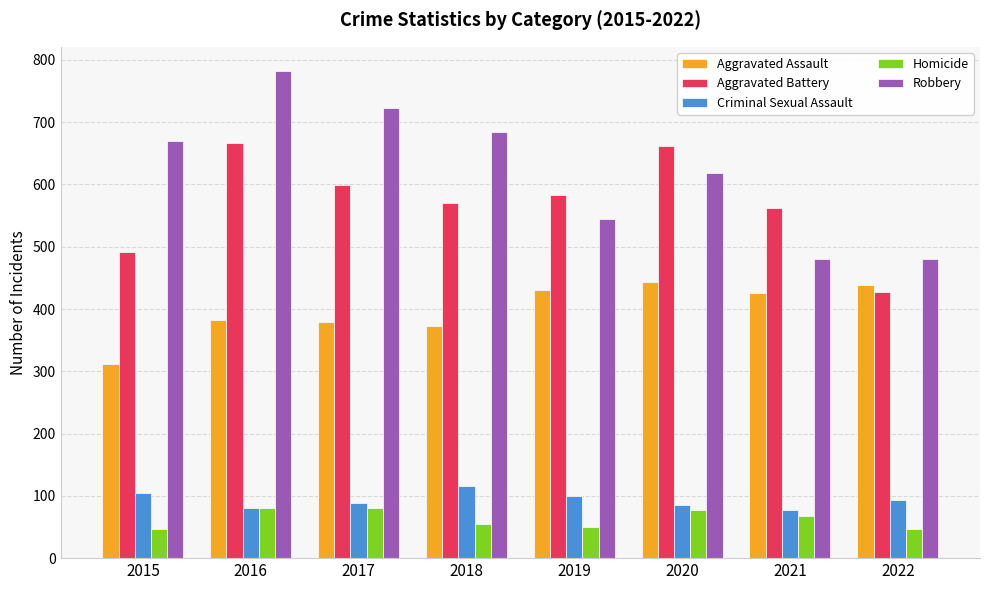

Which series changed the most between 2019 and 2020?

Aggravated Battery